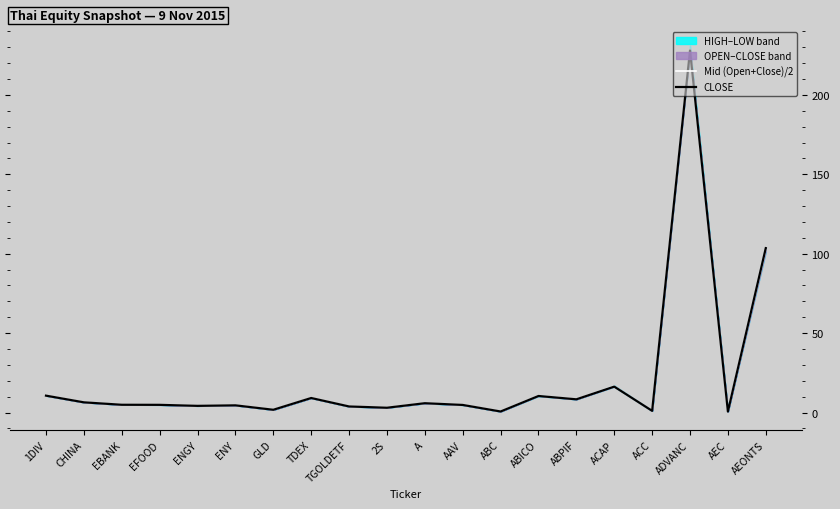

How many categories are shown in the chart?

20